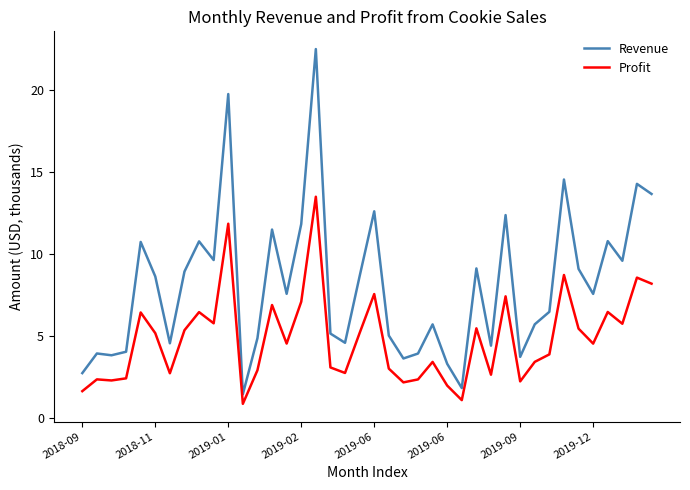

Which series has the largest total across all categories?

Revenue